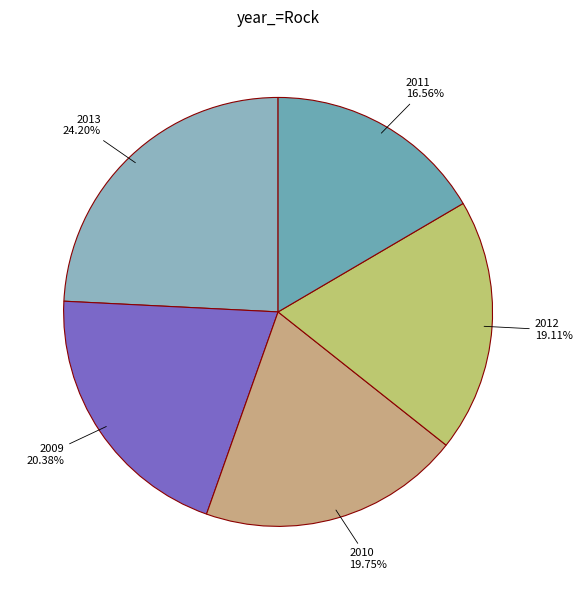

Rank the categories by value from highest to lowest.

2013, 2009, 2010, 2012, 2011